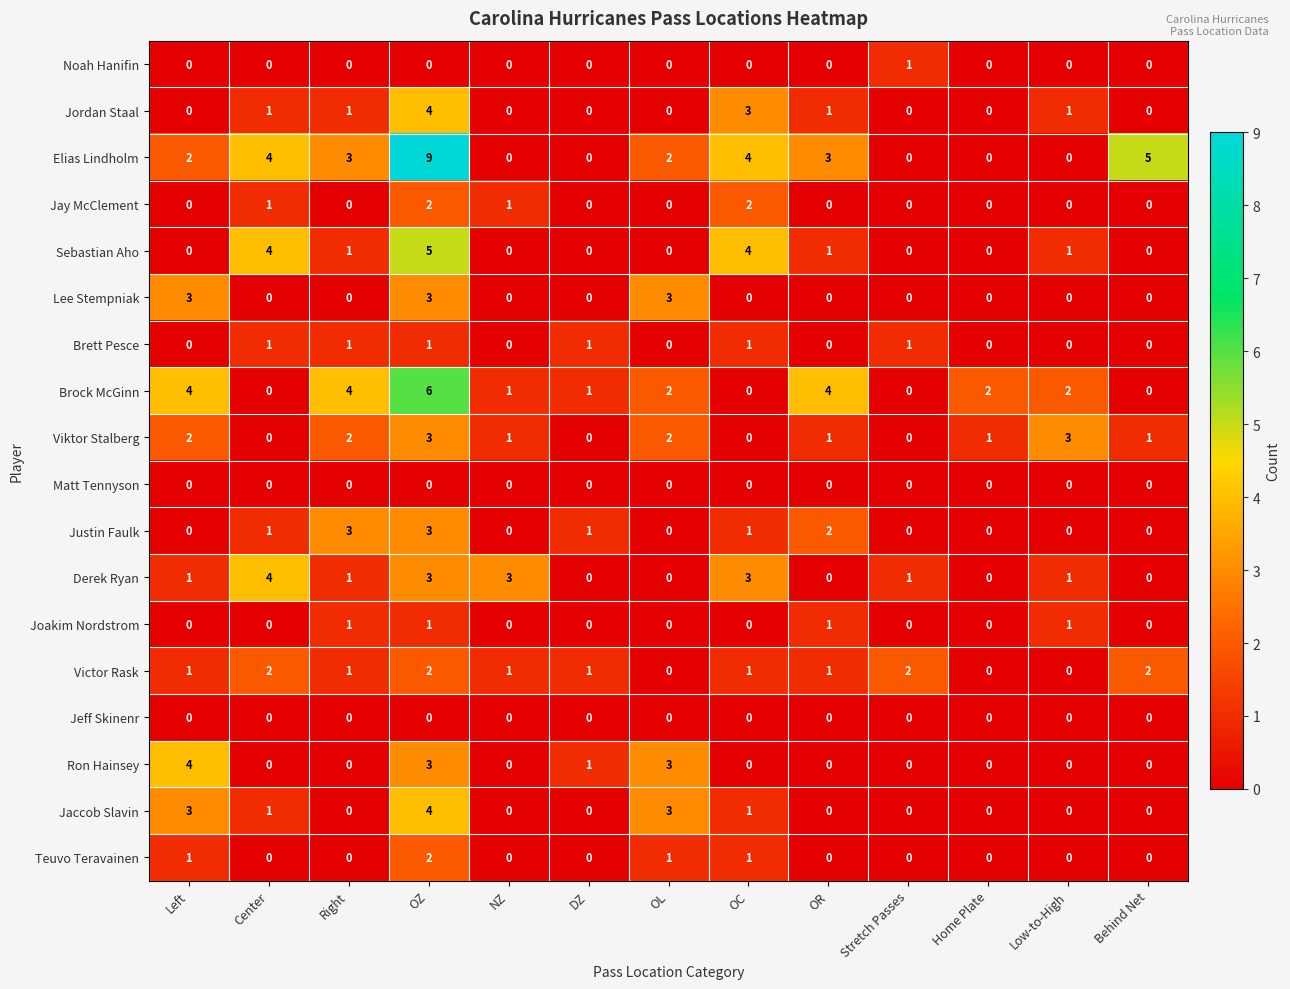

What is the total value across all series at DZ?

5